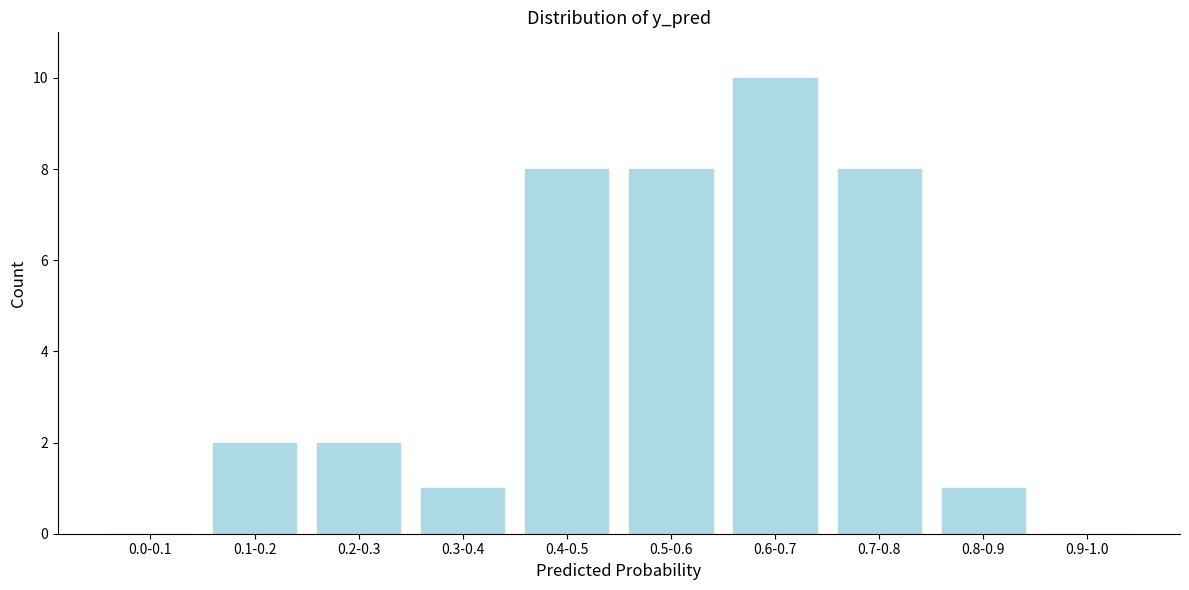

Reading left to right, transcribe all the data shown in this chart.

0.0-0.1=0	0.1-0.2=2	0.2-0.3=2	0.3-0.4=1	0.4-0.5=8	0.5-0.6=8	0.6-0.7=10	0.7-0.8=8	0.8-0.9=1	0.9-1.0=0